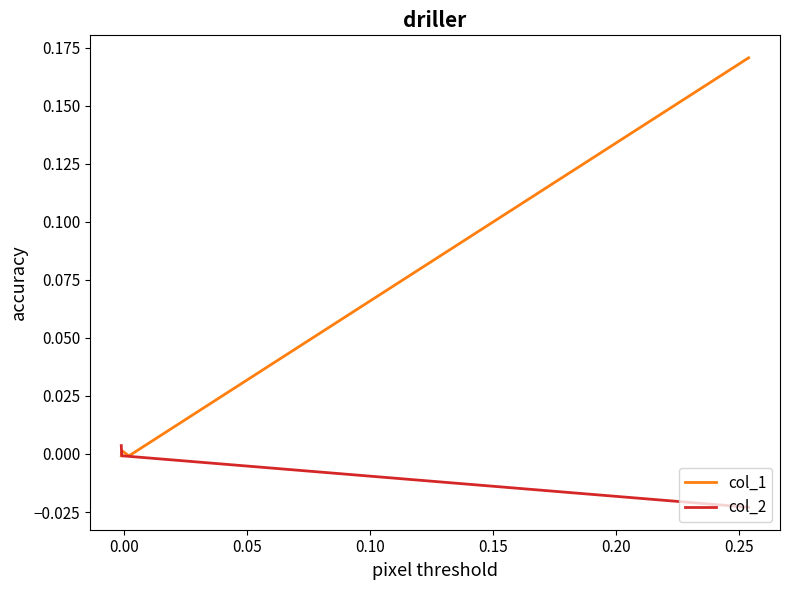

How many values in col_2 are below zero?

3